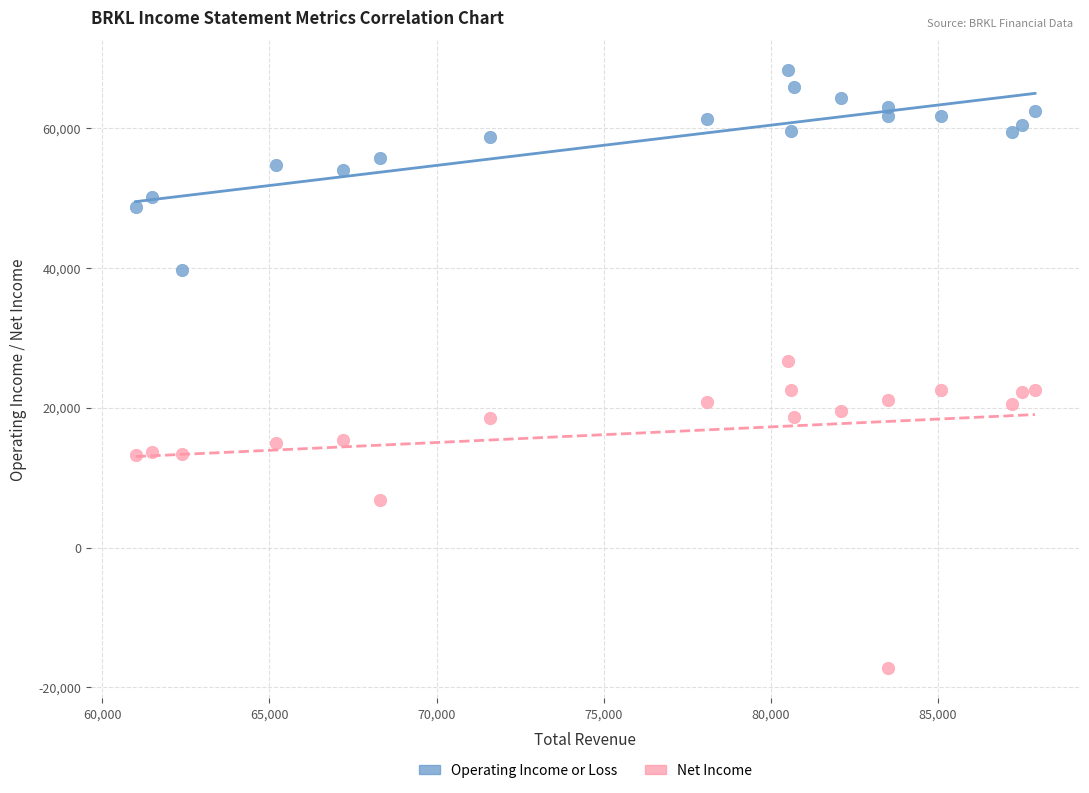

Which series contains the highest Y value?

Operating Income or Loss